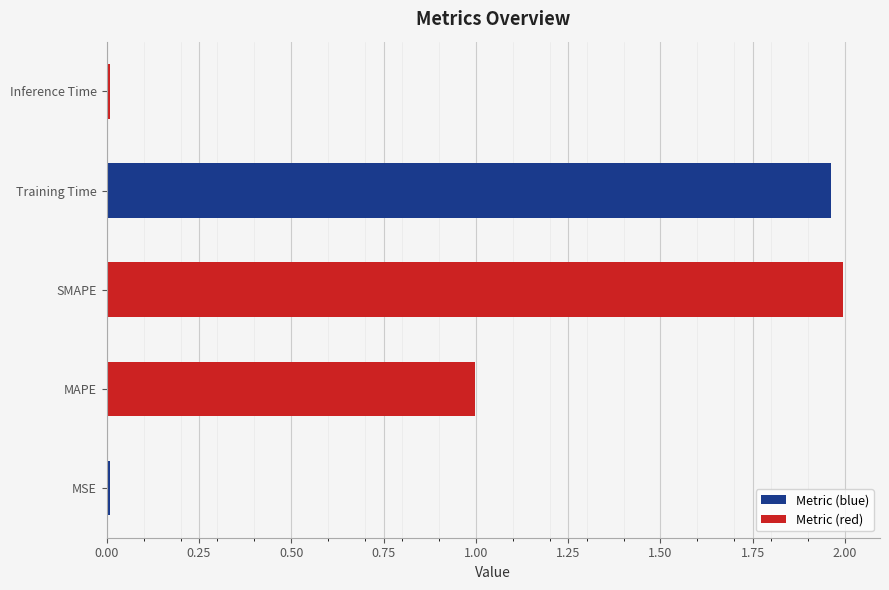

What is the sum of all values?

5.0